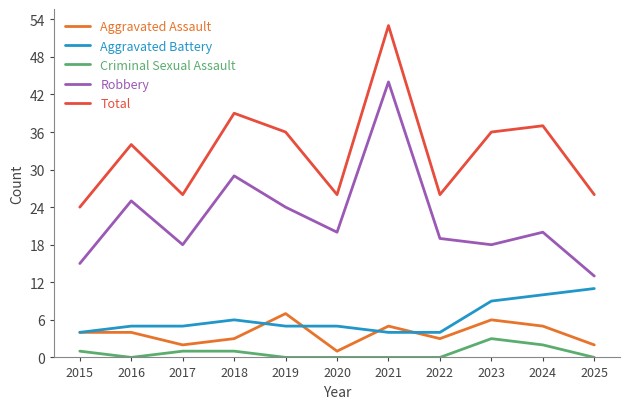

Rank the series by their maximum value, from lowest to highest.

Criminal Sexual Assault, Aggravated Assault, Aggravated Battery, Robbery, Total